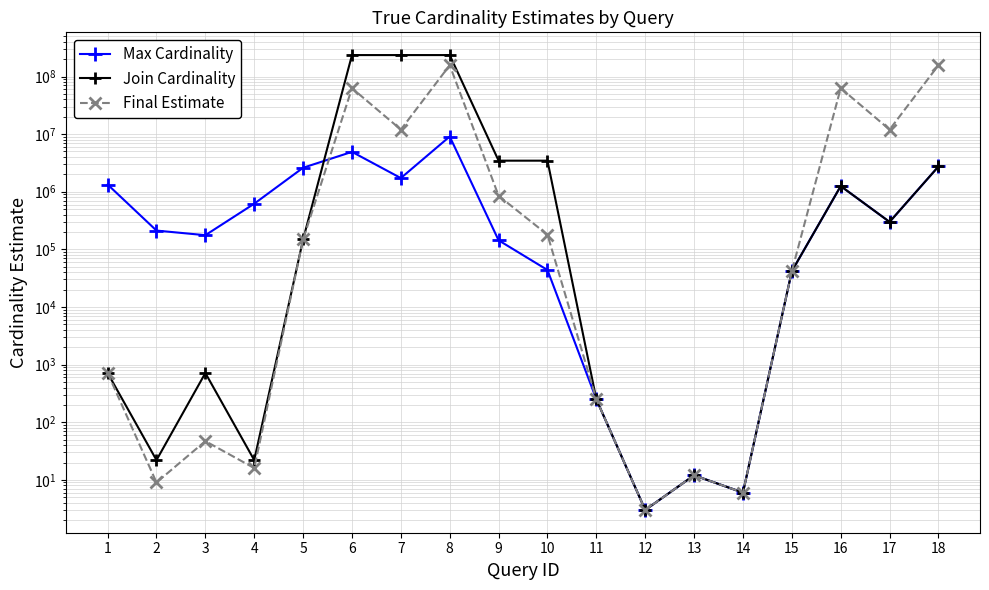

What is the value of the Join Cardinality point at the 4th from the left?

22